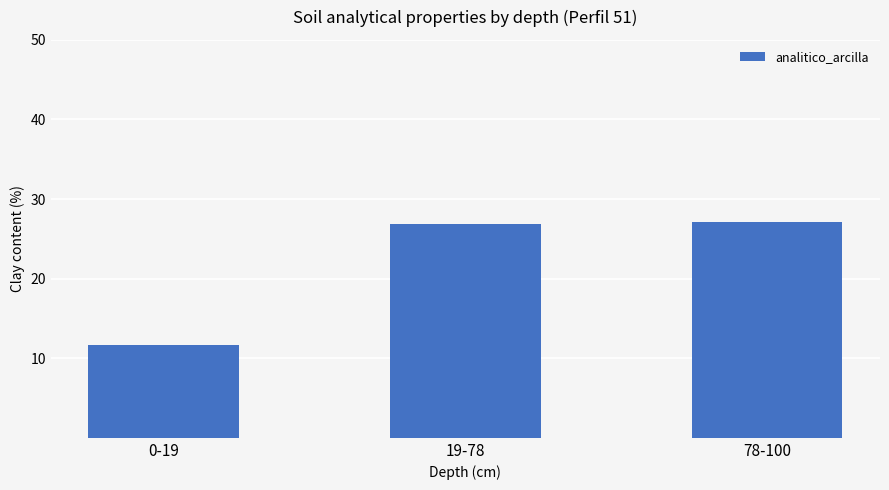

Reading right to left, extract all data points from this chart.

78-100=27.1	19-78=26.9	0-19=11.7